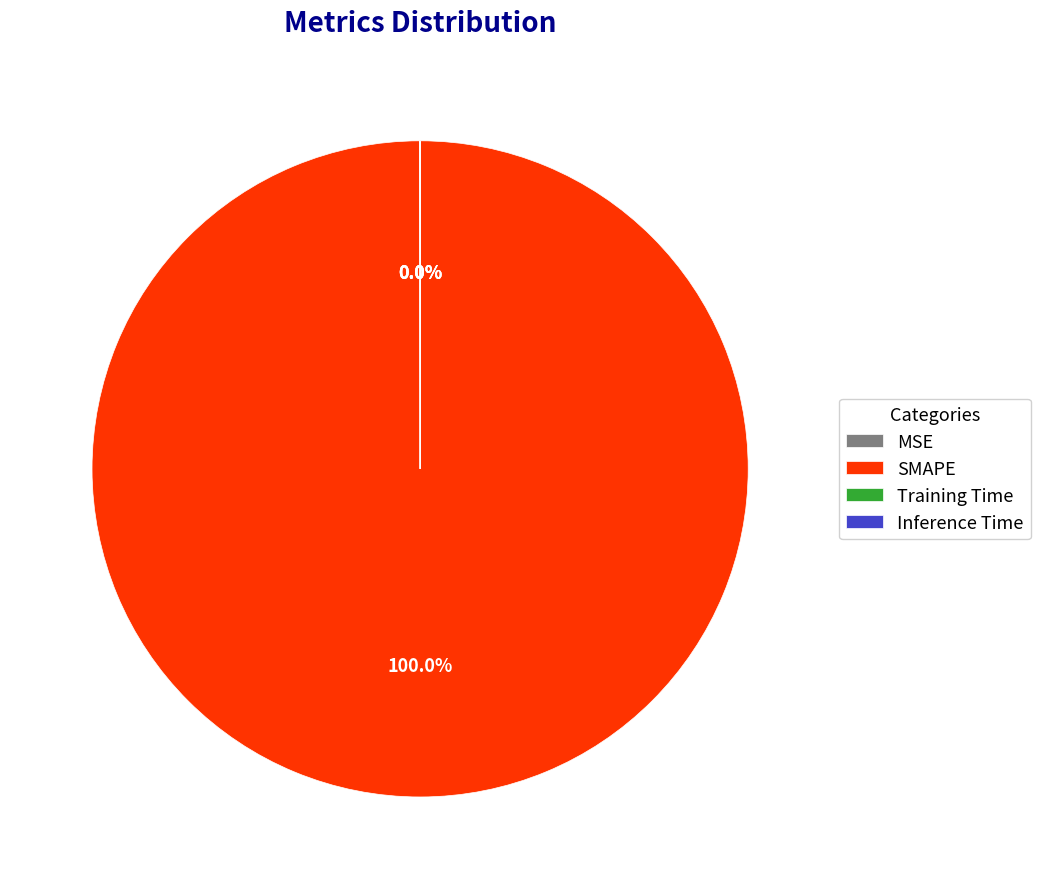

To the nearest percent, what portion does SMAPE represent?

100%